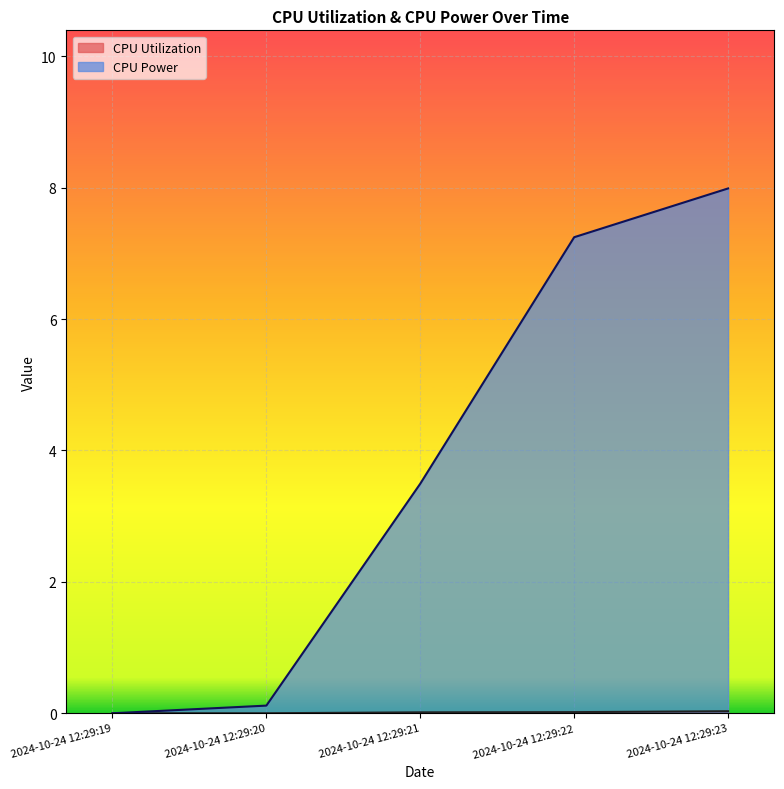

True or false: CPU Power and CPU Utilization intersect in this chart.

False